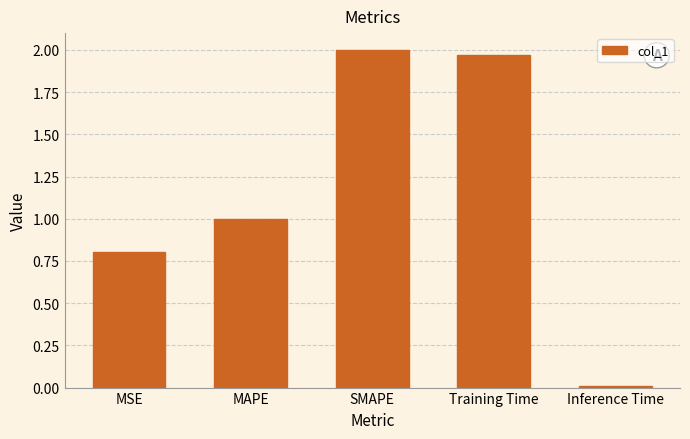

Which has a higher value, MSE or SMAPE?

SMAPE